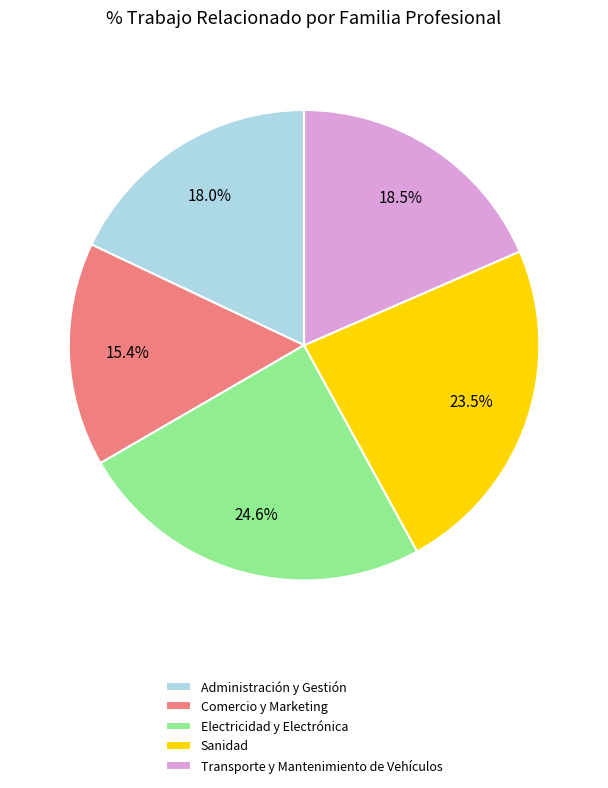

What is the ratio of the value at Electricidad y Electrónica to the value at Transporte y Mantenimiento de Vehículos?

1.3